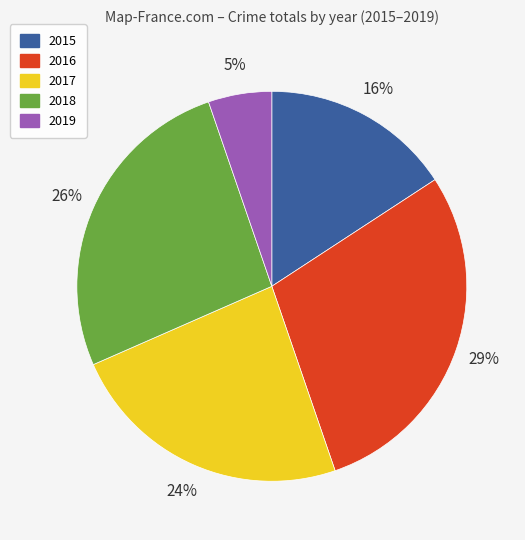

What is the smallest slice in the pie chart?

2019